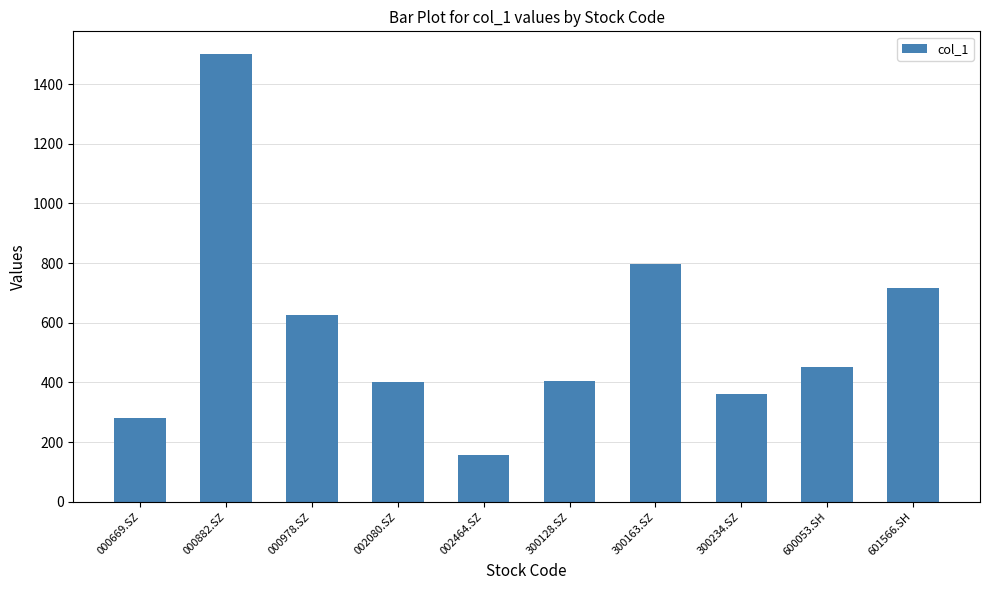

What is the label of the 5th bar from the left?

002464.SZ